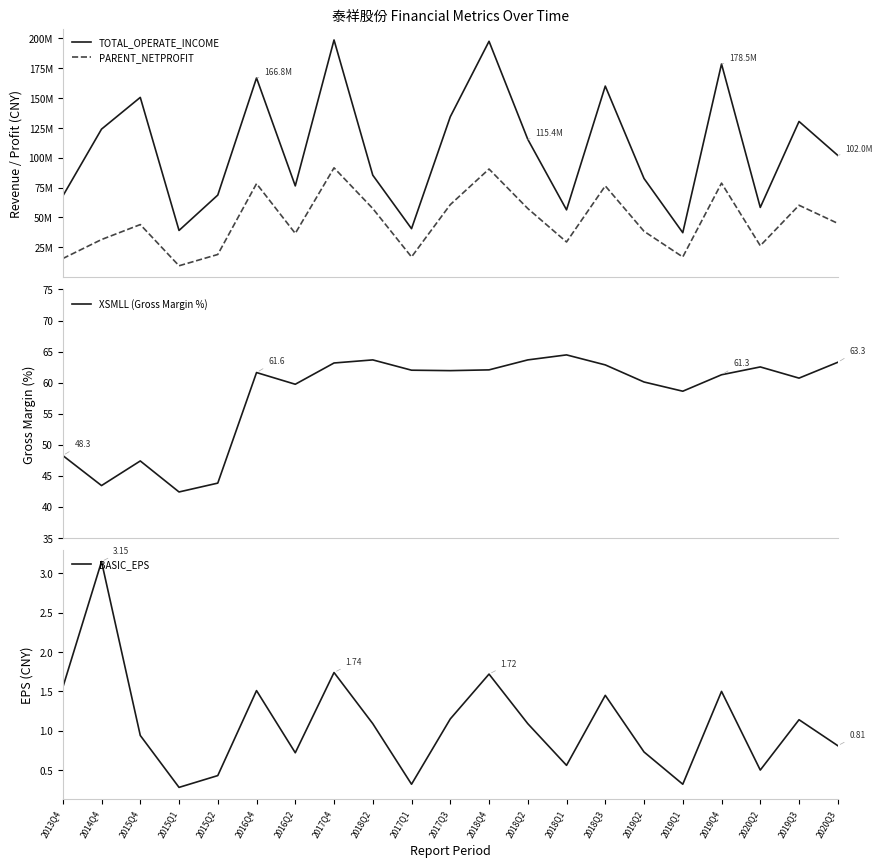

How many interior local valleys does the TOTAL_OPERATE_INCOME series have?

6